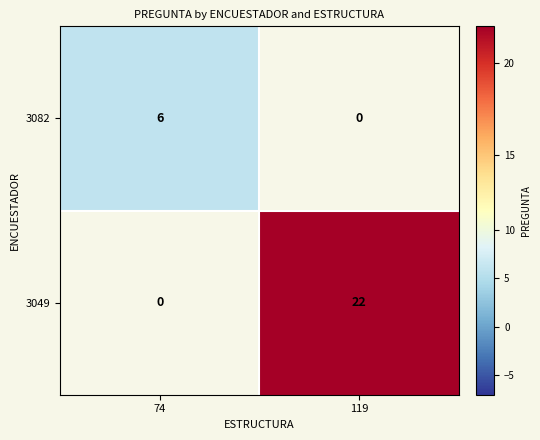

What is the minimum value shown in the chart?

6.0